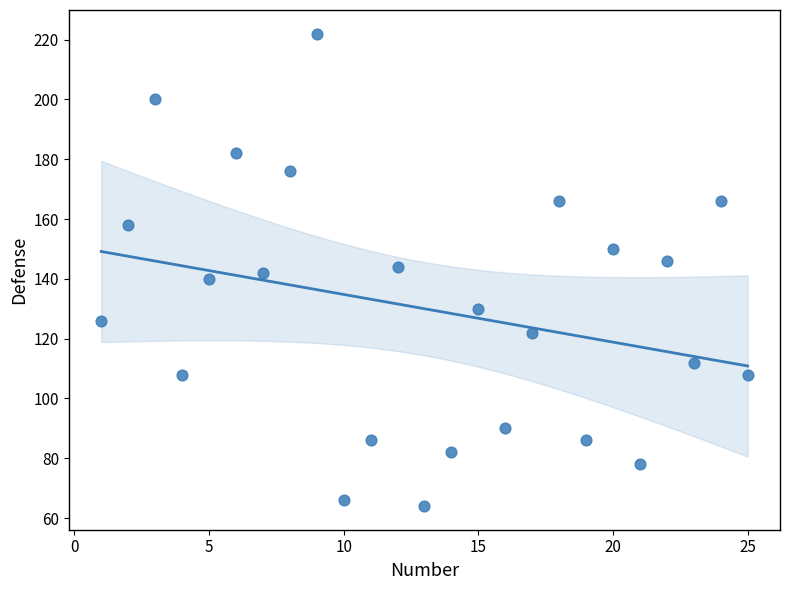

What is the range of X values (max minus min)?

24